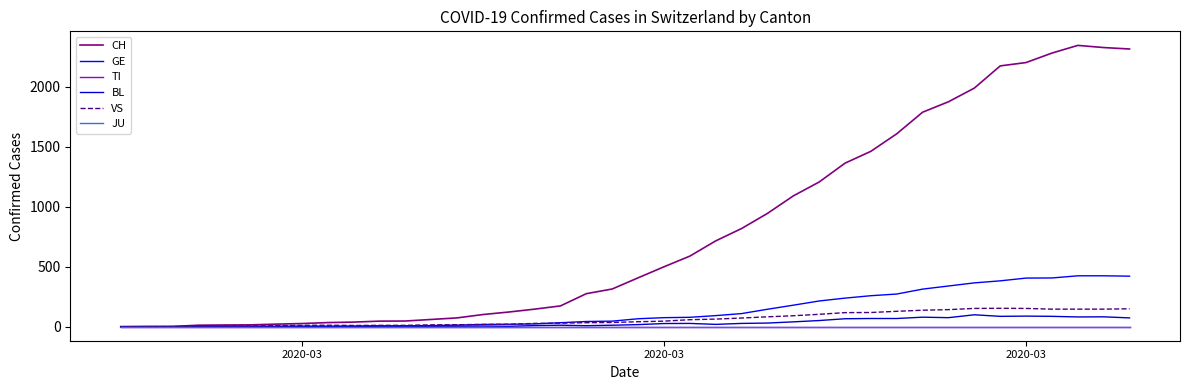

At how many categories does at least one series exceed 2223?

4